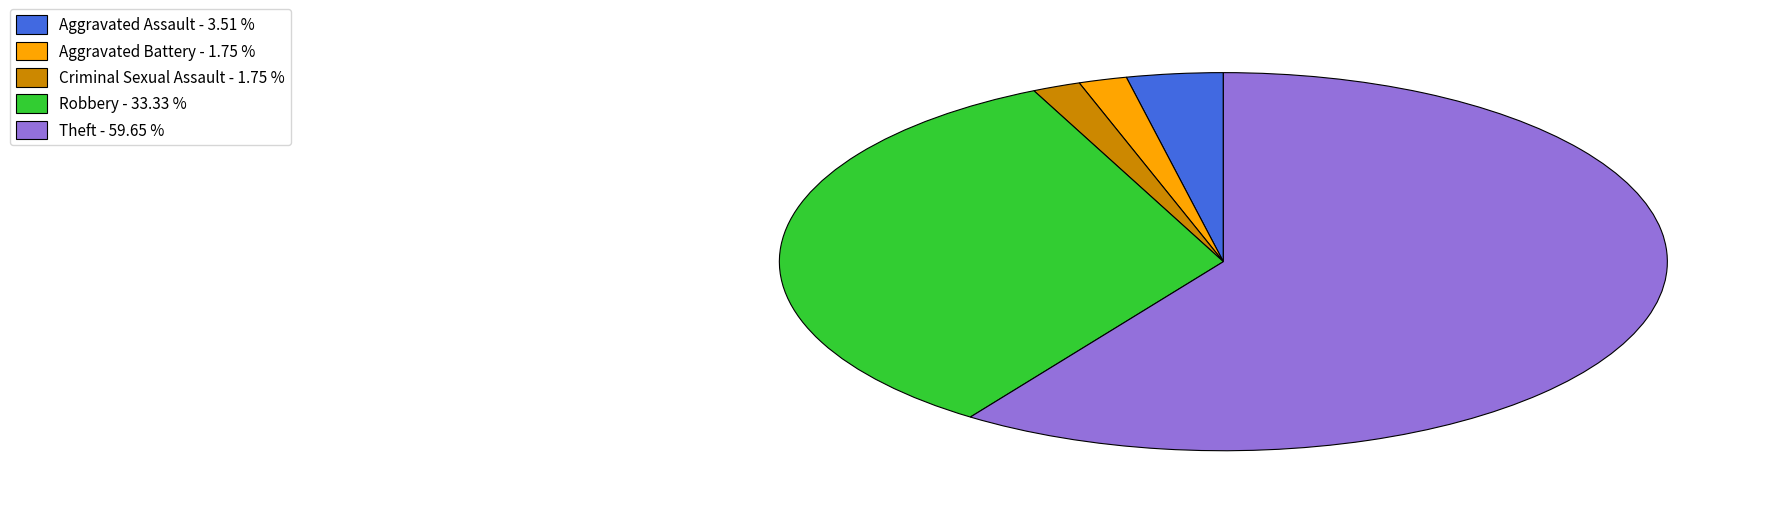

Count the number of slices in the pie.

5